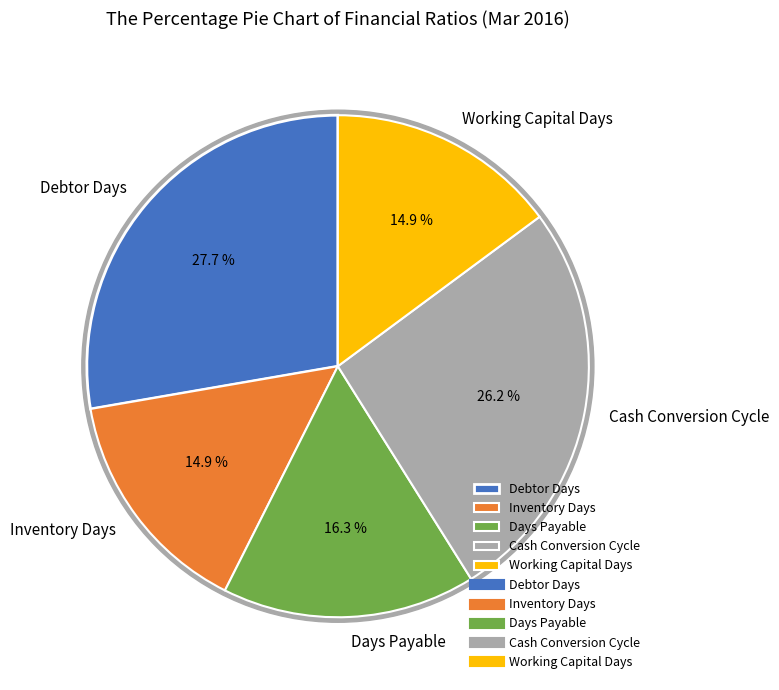

Which category has the biggest portion of the pie?

Debtor Days